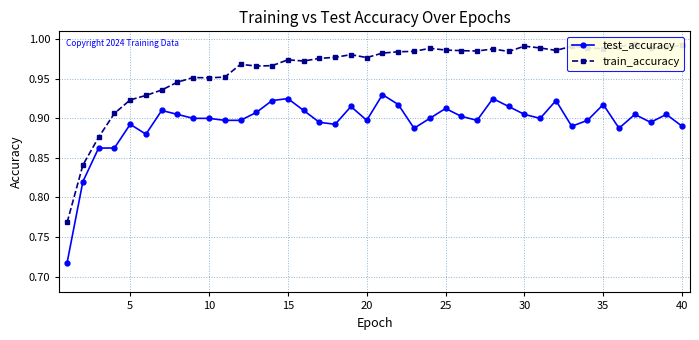

List the series in order of their overall mean, highest first.

train_accuracy, test_accuracy